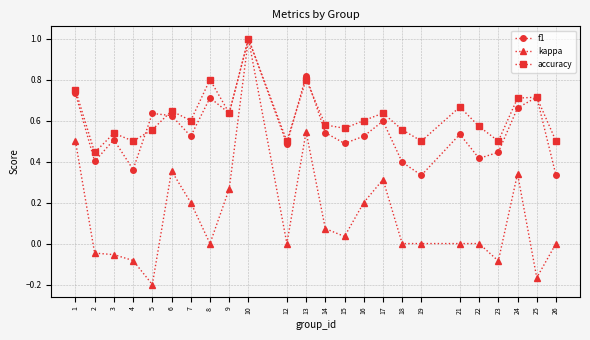

True or false: kappa has more than 1 points higher than both neighbors.

True